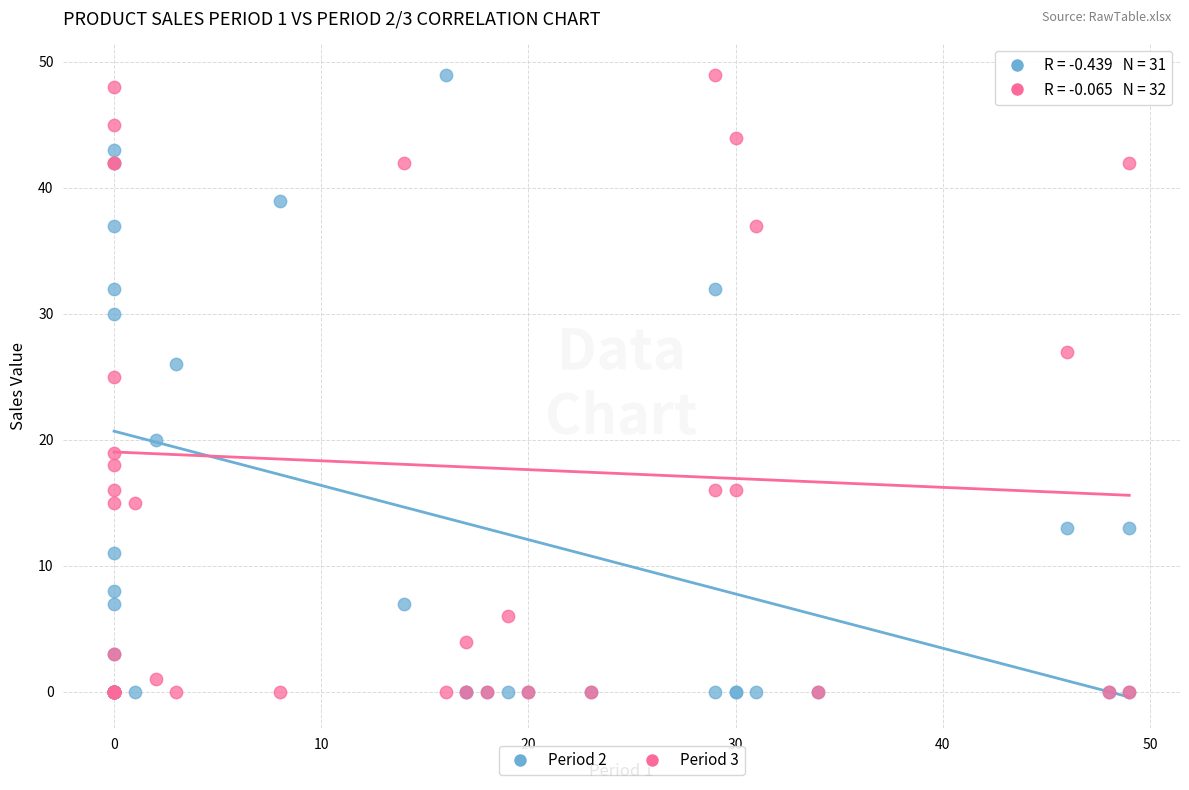

Across all series, what Y value is closest to 24?

25